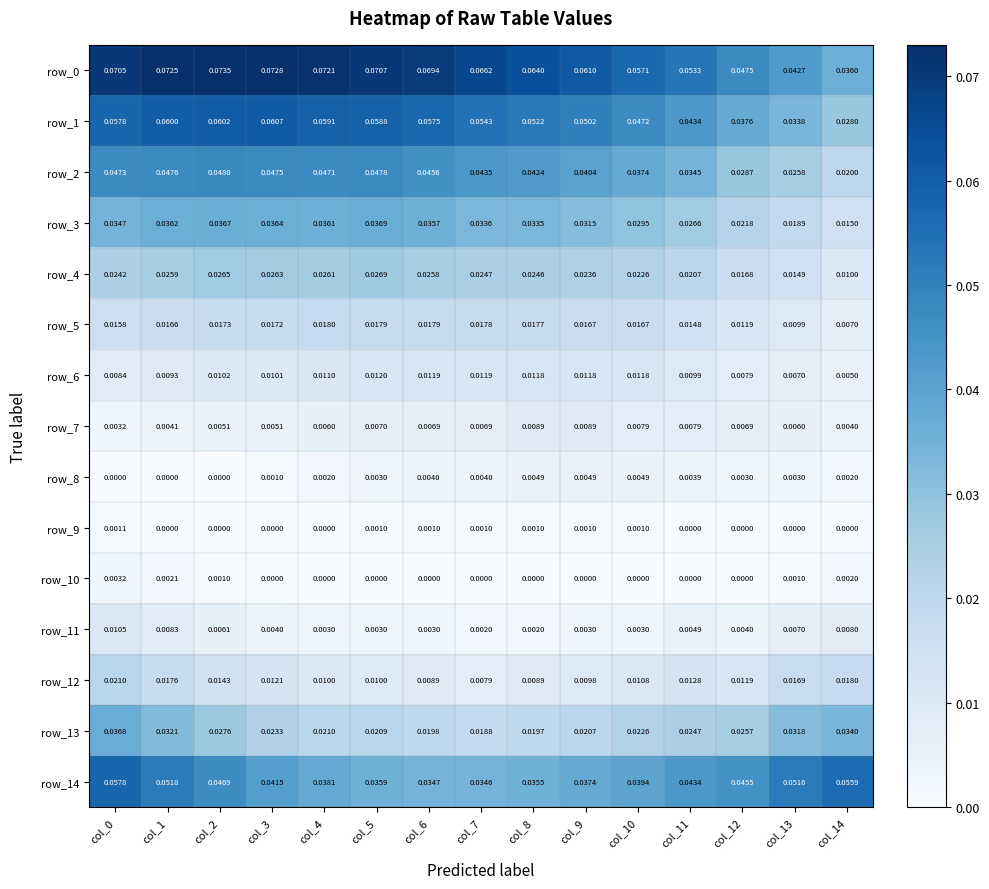

Is the value of row_6 at col_1 greater than the value of row_4 at col_14?

No